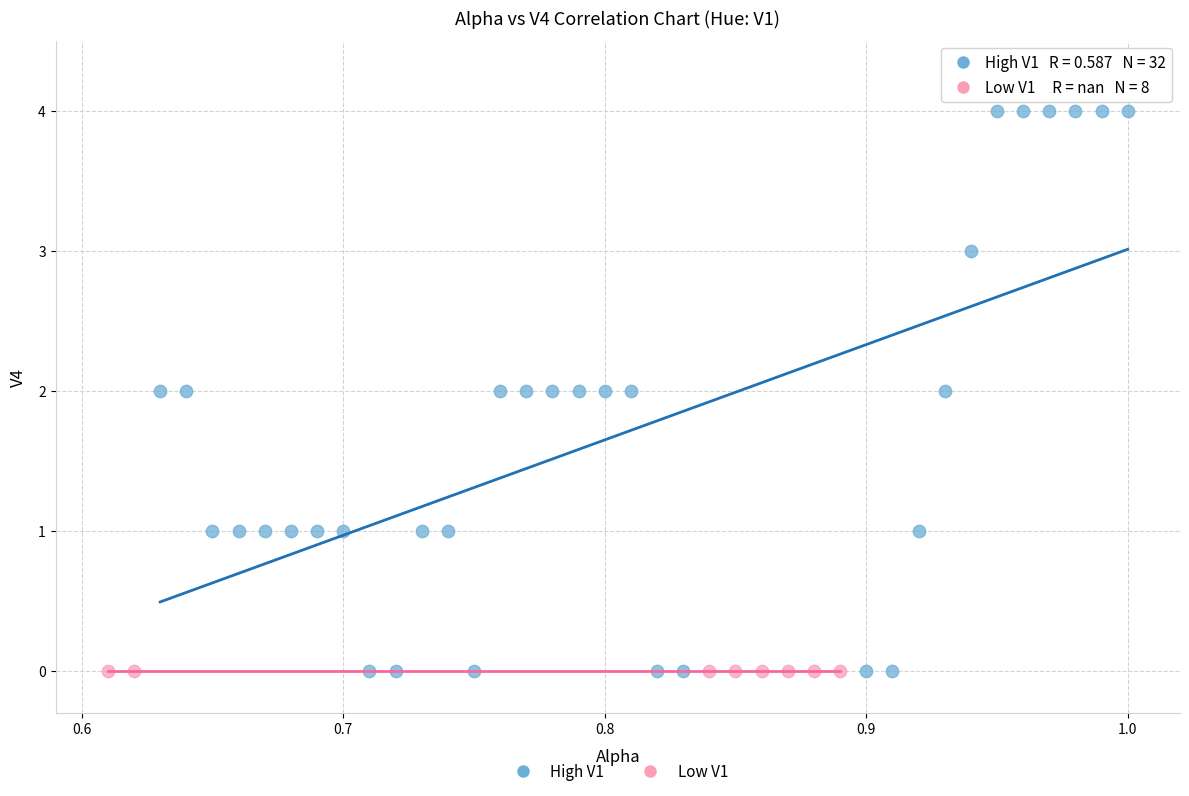

Which series reaches the maximum Y coordinate?

High V1